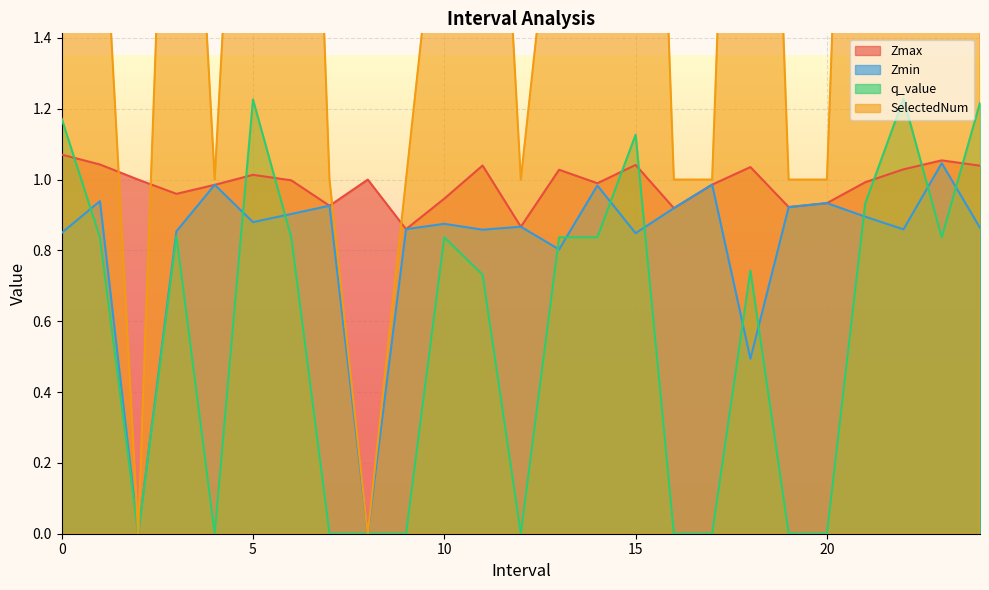

What is the difference between the highest and lowest values at 7?

1.0